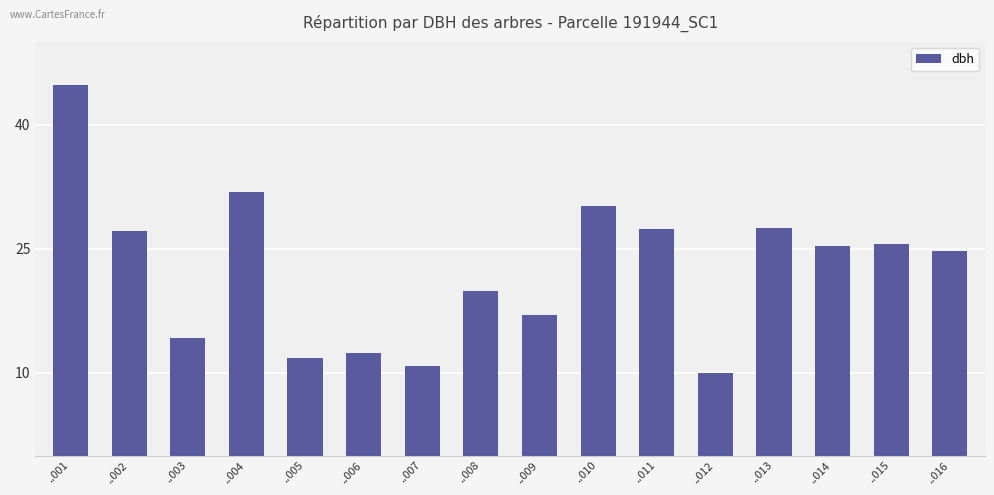

Between ..016 and ..008, which is larger?

..016